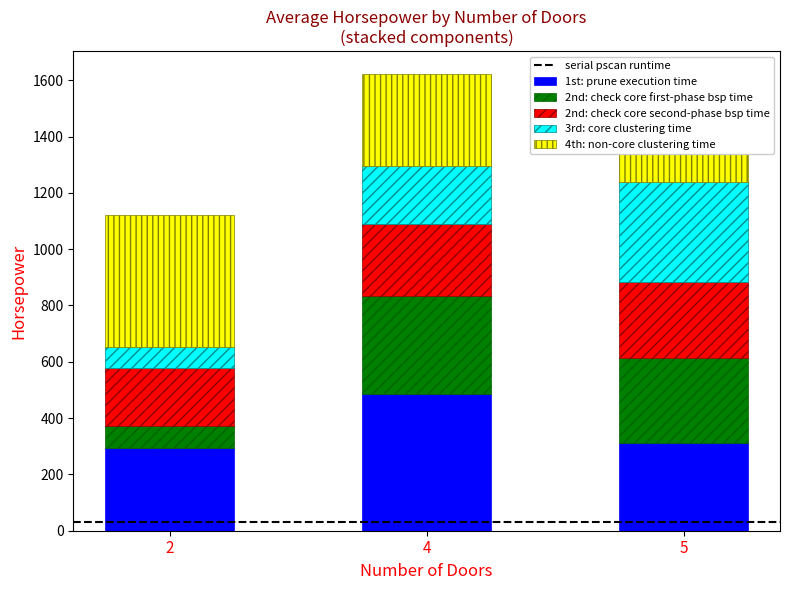

Reading left to right, transcribe all the data shown in this chart.

1st: prune execution time: 2=292.3	4=487.3	5=313.2
2nd: check core first-phase bsp time: 2=80.4	4=345.2	5=299.8
2nd: check core second-phase bsp time: 2=204.8	4=256.1	5=271.7
3rd: core clustering time: 2=74.4	4=207.1	5=353.9
4th: non-core clustering time: 2=469.8	4=326.4	5=298.1